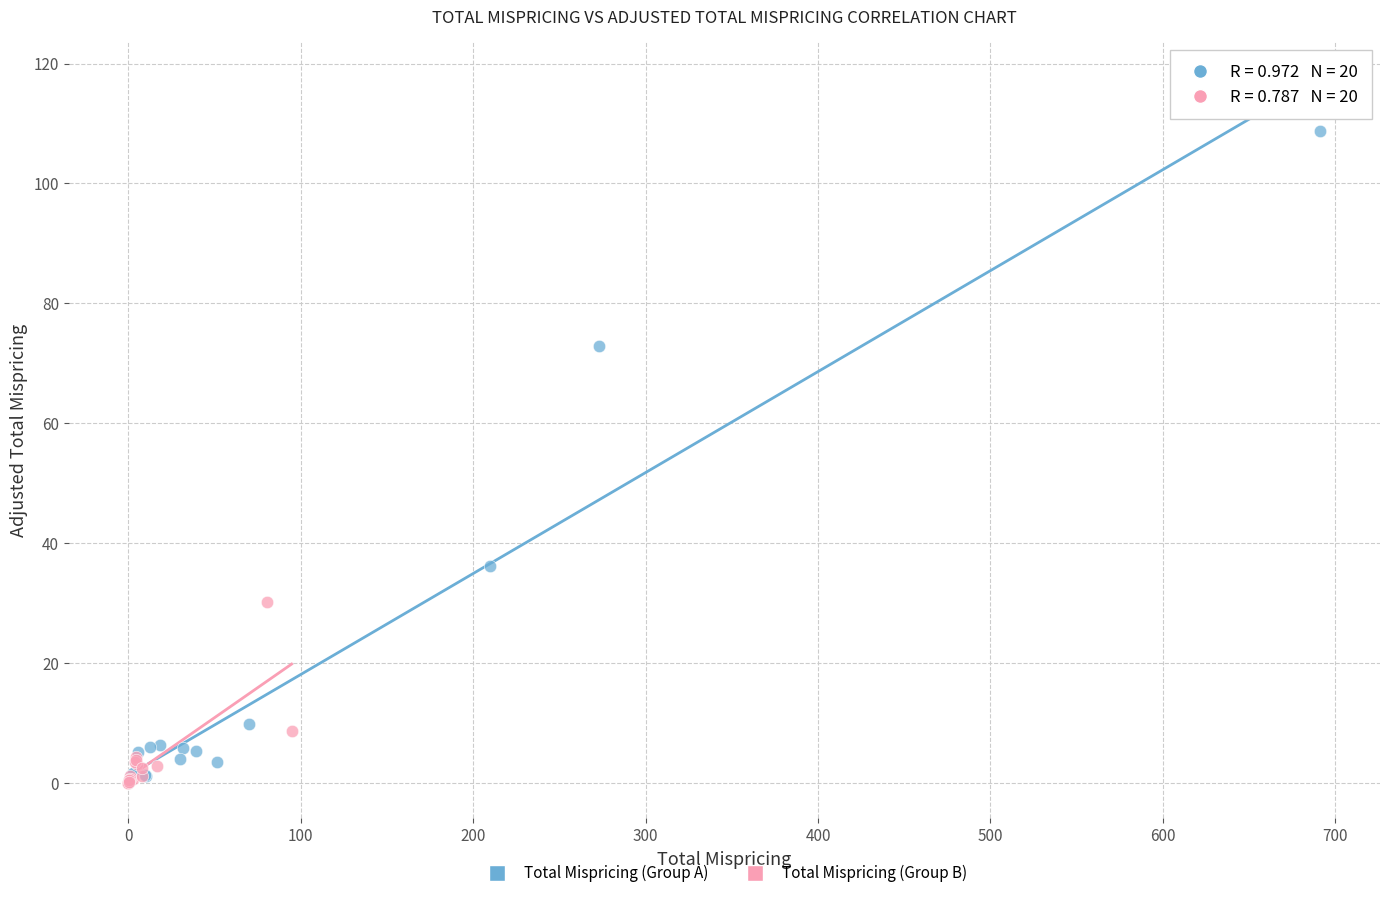

Which series has the widest spread of Y values?

Total Mispricing (Group A)